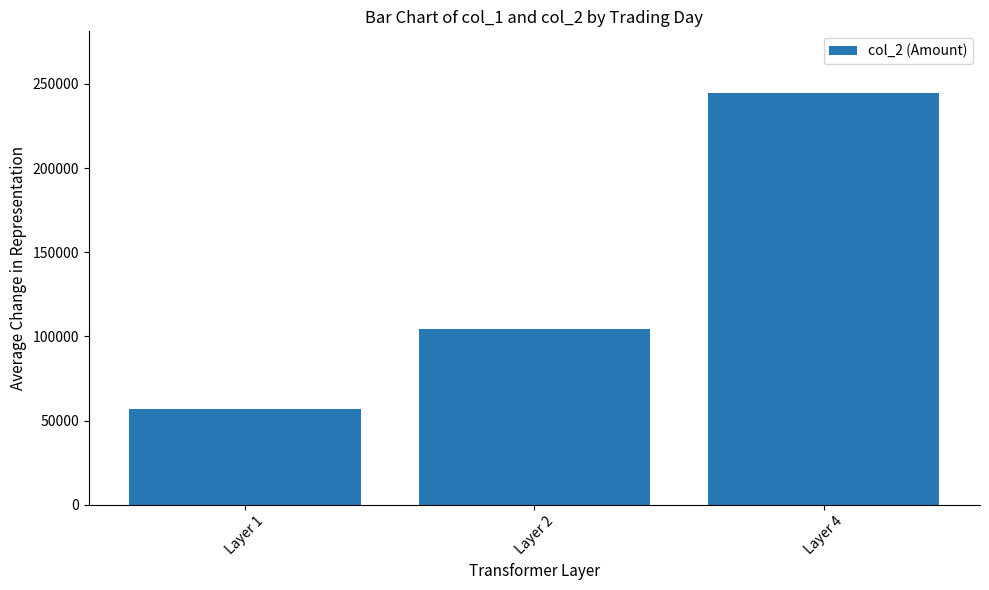

Rank the categories by value from lowest to highest.

Layer 1, Layer 2, Layer 4